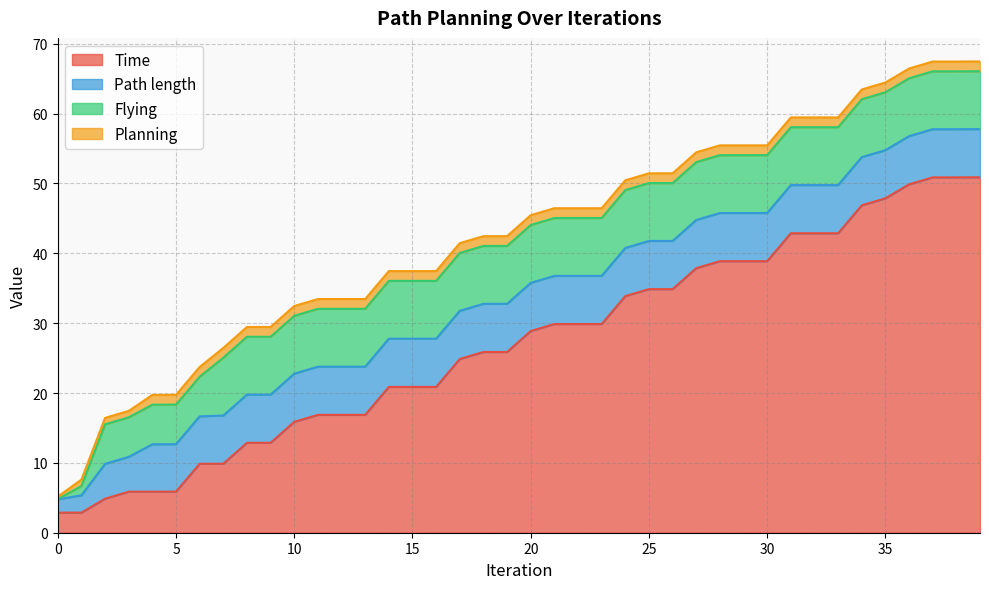

Reading left to right, list all the values displayed in this chart.

Time: 2.9	2.9	4.9	5.9	5.9	5.9	9.9	9.9	12.9	12.9	15.9	16.9	16.9	16.9	20.9	20.9	20.9	24.9	25.9	25.9	28.9	29.9	29.9	29.9	33.9	34.9	34.9	37.9	38.9	38.9	38.9	42.9	42.9	42.9	46.9	47.9	49.9	50.9	50.9	50.9
Path length: 1.9	2.5	5.0	5.0	6.8	6.8	6.8	6.9	6.9	6.9	6.9	6.9	6.9	6.9	6.9	6.9	6.9	6.9	6.9	6.9	6.9	6.9	6.9	6.9	6.9	6.9	6.9	6.9	6.9	6.9	6.9	6.9	6.9	6.9	6.9	6.9	6.9	6.9	6.9	6.9
Flying: 0.0	1.3	5.7	5.7	5.7	5.7	5.7	8.3	8.3	8.3	8.3	8.3	8.3	8.3	8.3	8.3	8.3	8.3	8.3	8.3	8.3	8.3	8.3	8.3	8.3	8.3	8.3	8.3	8.3	8.3	8.3	8.3	8.3	8.3	8.3	8.3	8.3	8.3	8.3	8.3
Planning: 0.4	0.9	0.9	0.9	1.4	1.4	1.4	1.4	1.4	1.4	1.4	1.4	1.4	1.4	1.4	1.4	1.4	1.4	1.4	1.4	1.4	1.4	1.4	1.4	1.4	1.4	1.4	1.4	1.4	1.4	1.4	1.4	1.4	1.4	1.4	1.4	1.4	1.4	1.4	1.4